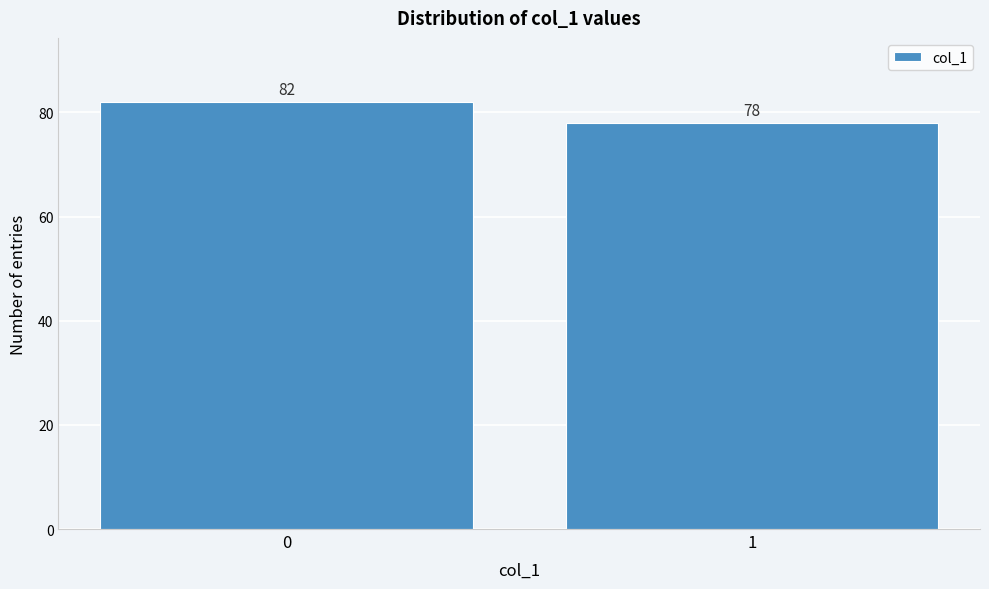

Reading left to right, extract all data points from this chart.

82	78